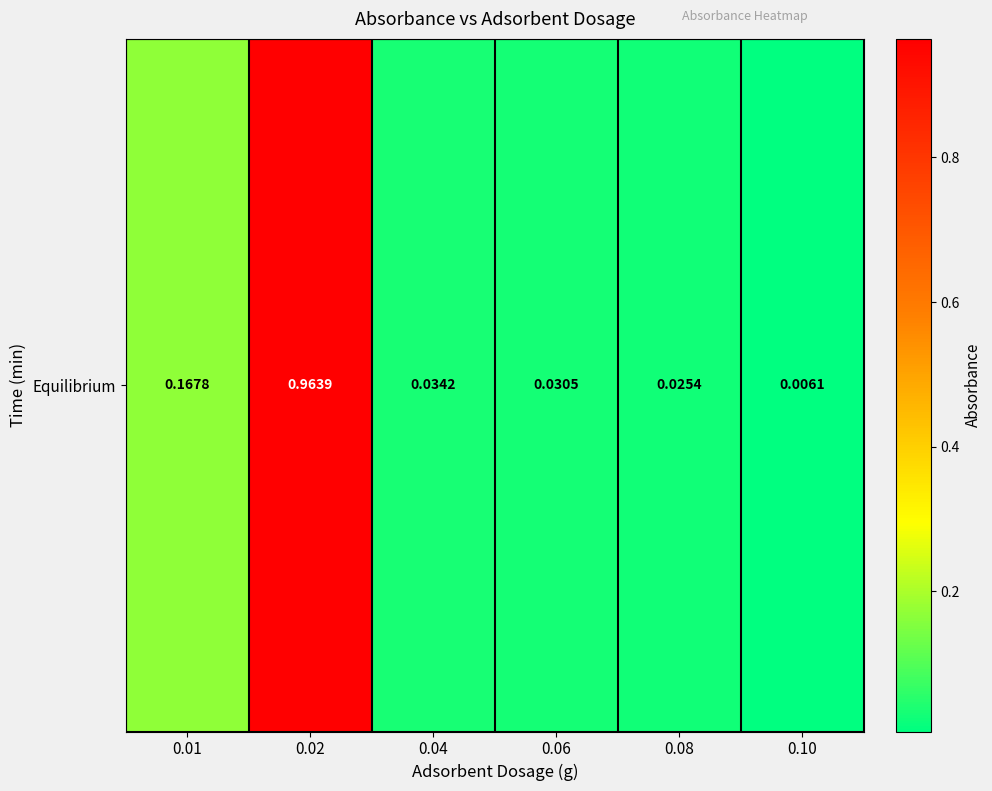

List the labels in order of value, smallest first.

0.10, 0.08, 0.06, 0.04, 0.01, 0.02